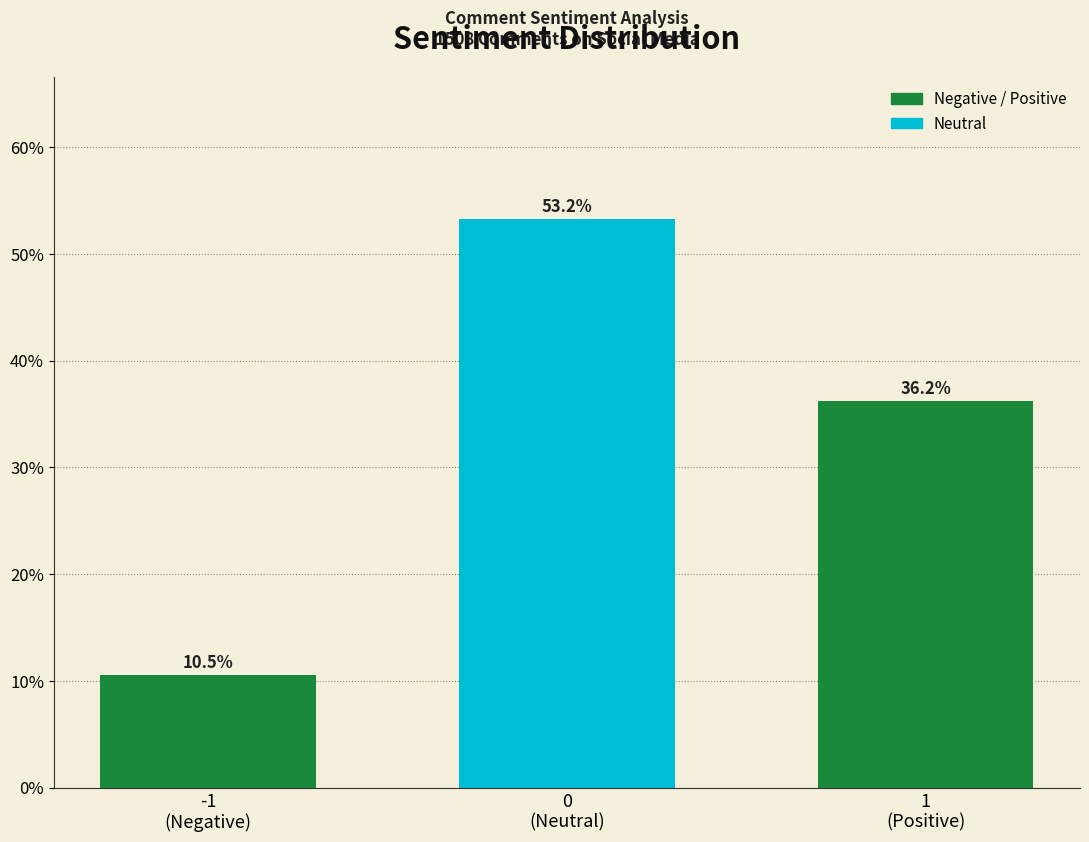

Reading left to right, what are all the values shown in this chart?

10.5	53.2	36.2